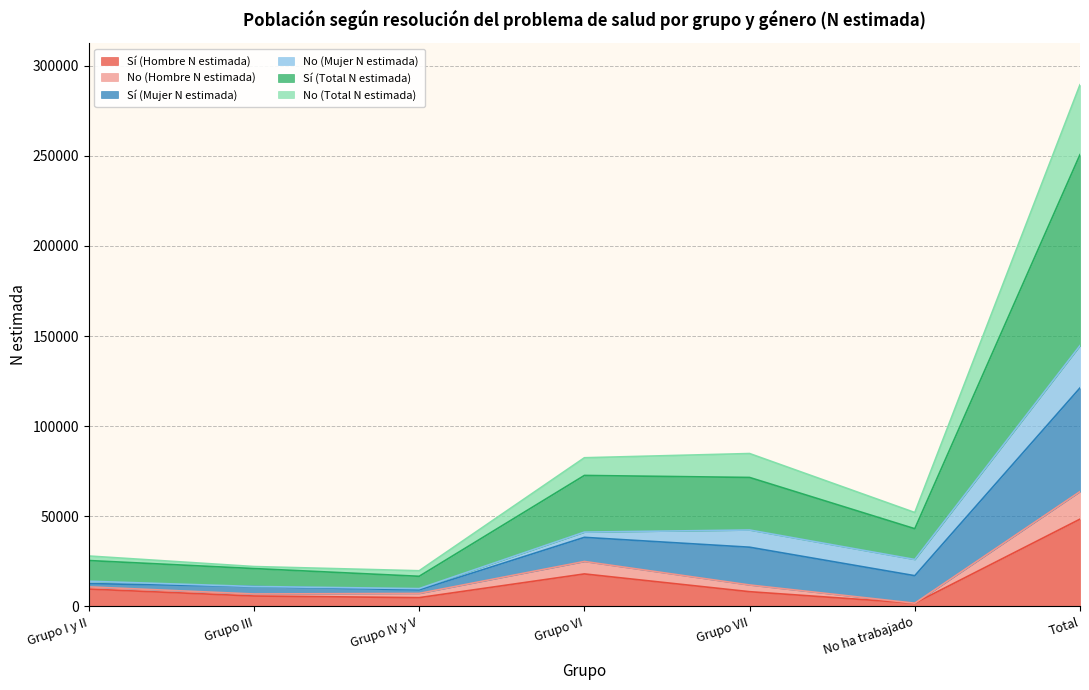

How many data points does each series have?

7